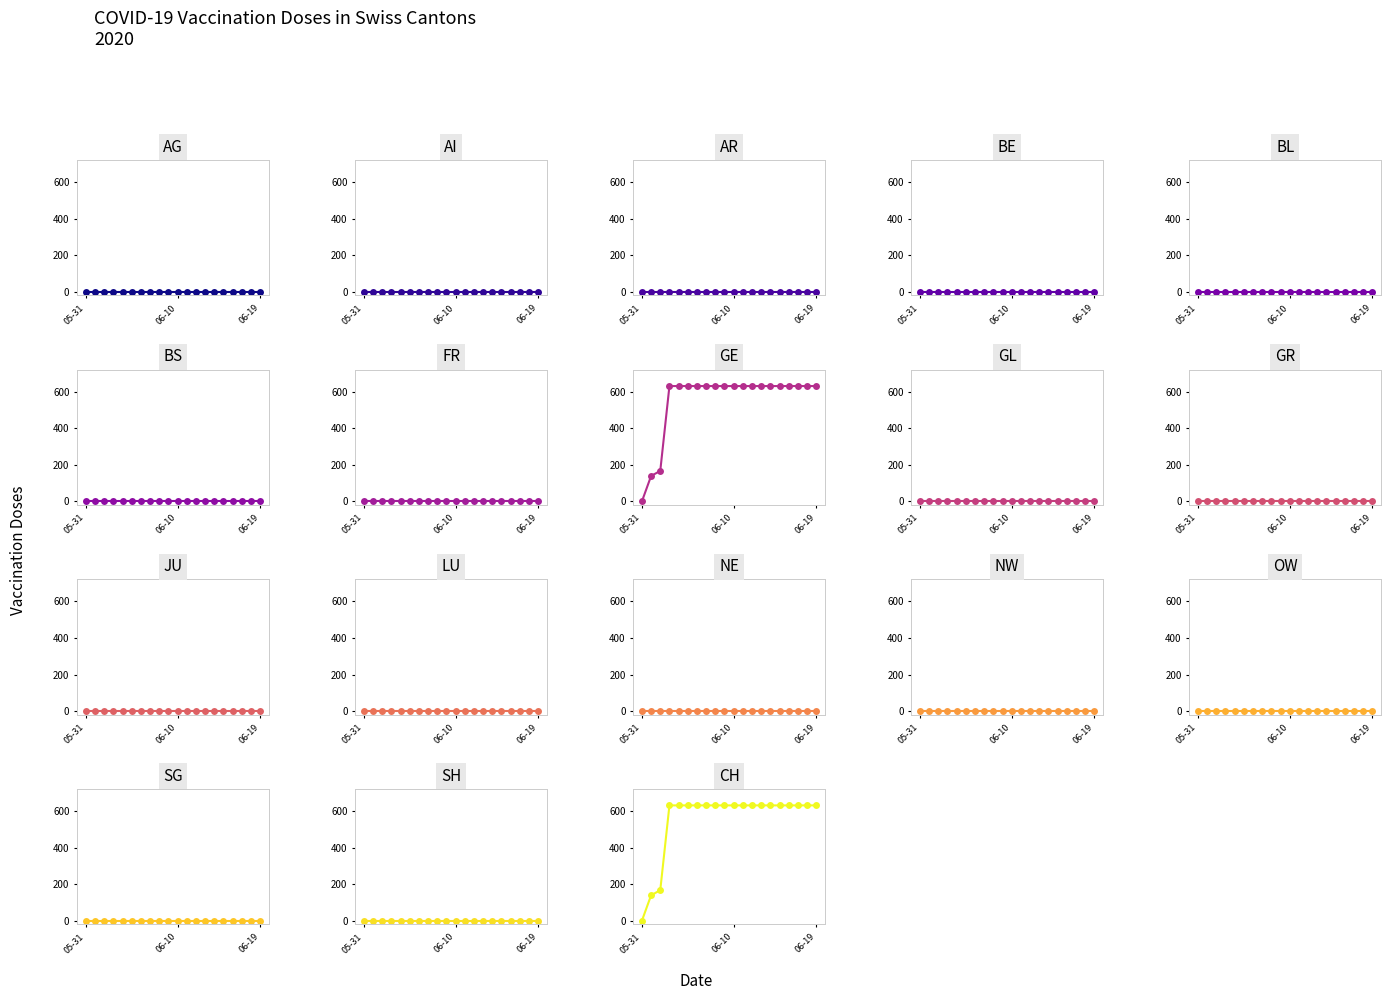

How many data points does each series have?

20